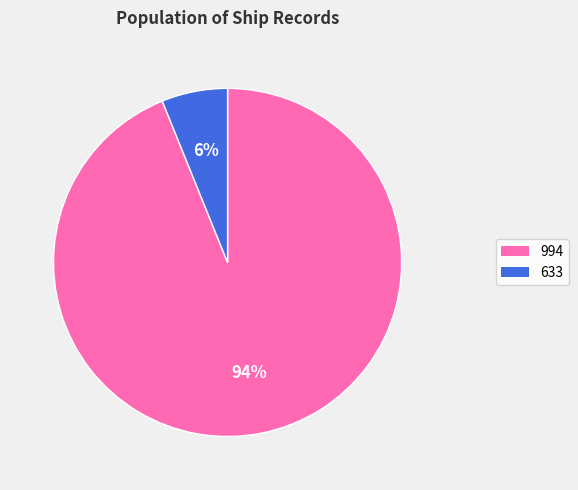

What is the smallest slice in the pie chart?

633